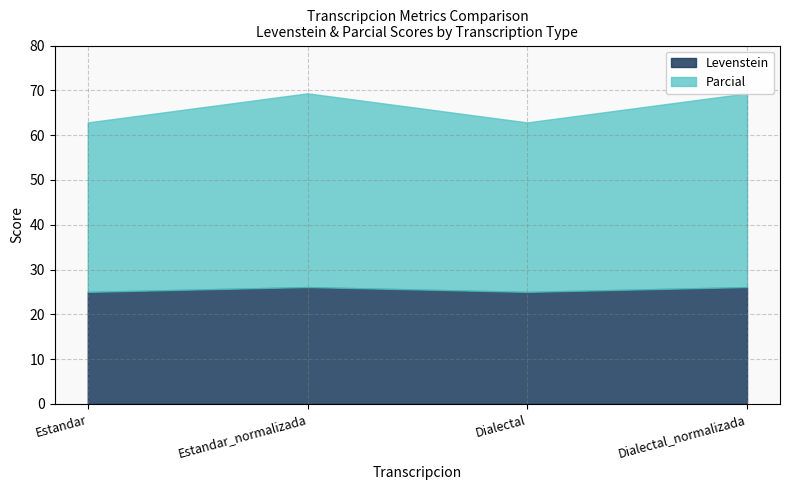

Which category has the highest value in the Levenstein series?

Estandar_normalizada